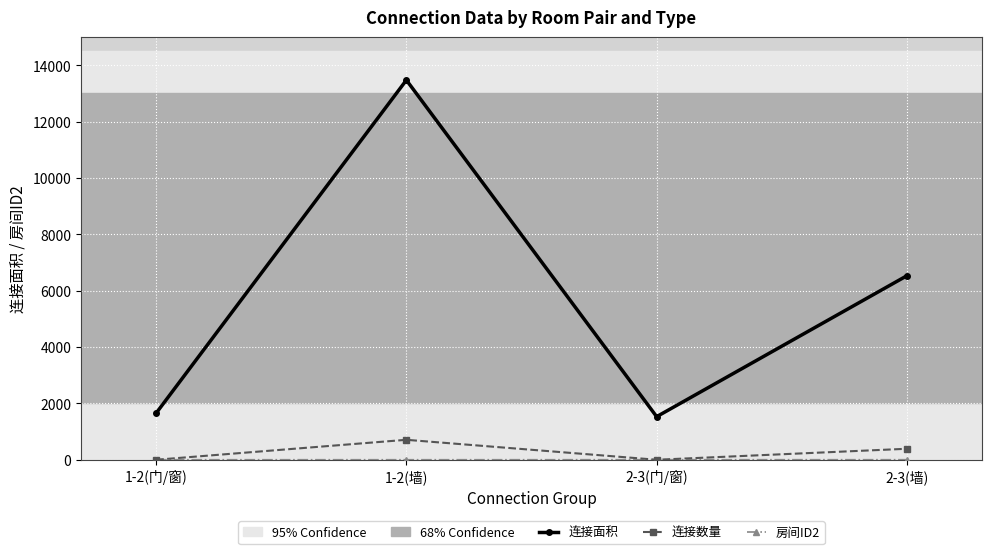

Where is 连接面积 nearest to the value 7500?

2-3(墙)